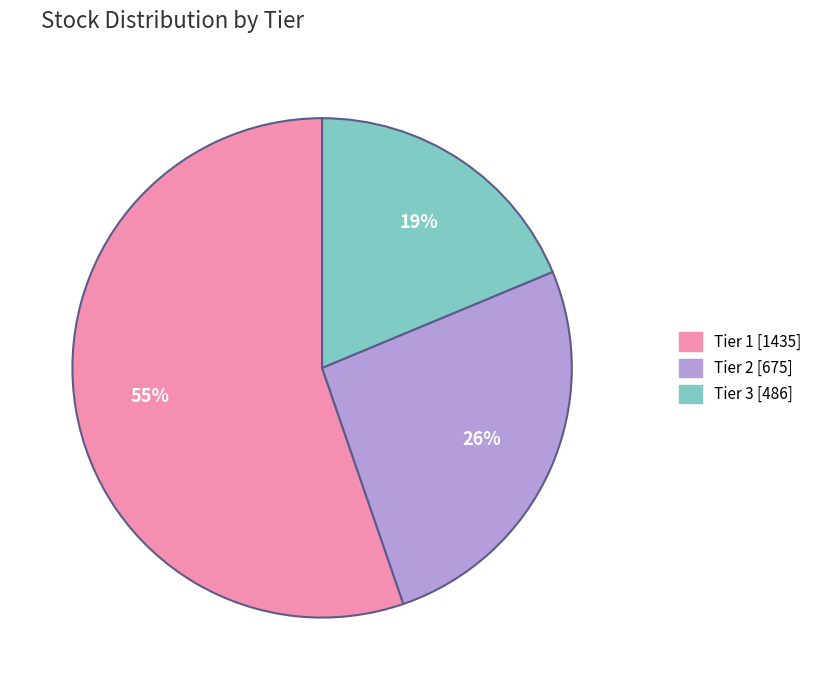

Approximately how many times larger is the value at Tier 2 compared to Tier 1?

0.5